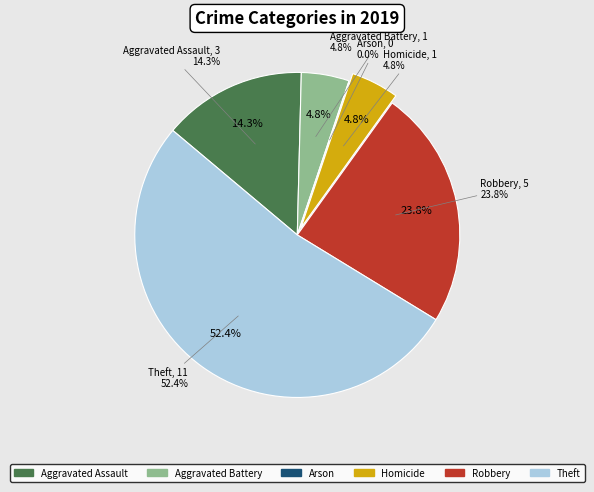

Does any single category account for the majority?

Yes